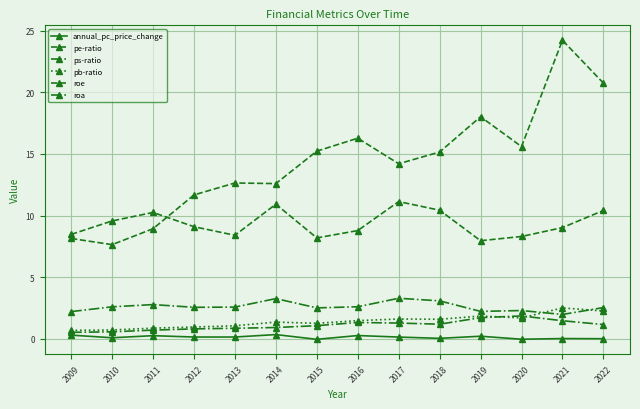

How many interior local valleys does the annual_pc_price_change series have?

5